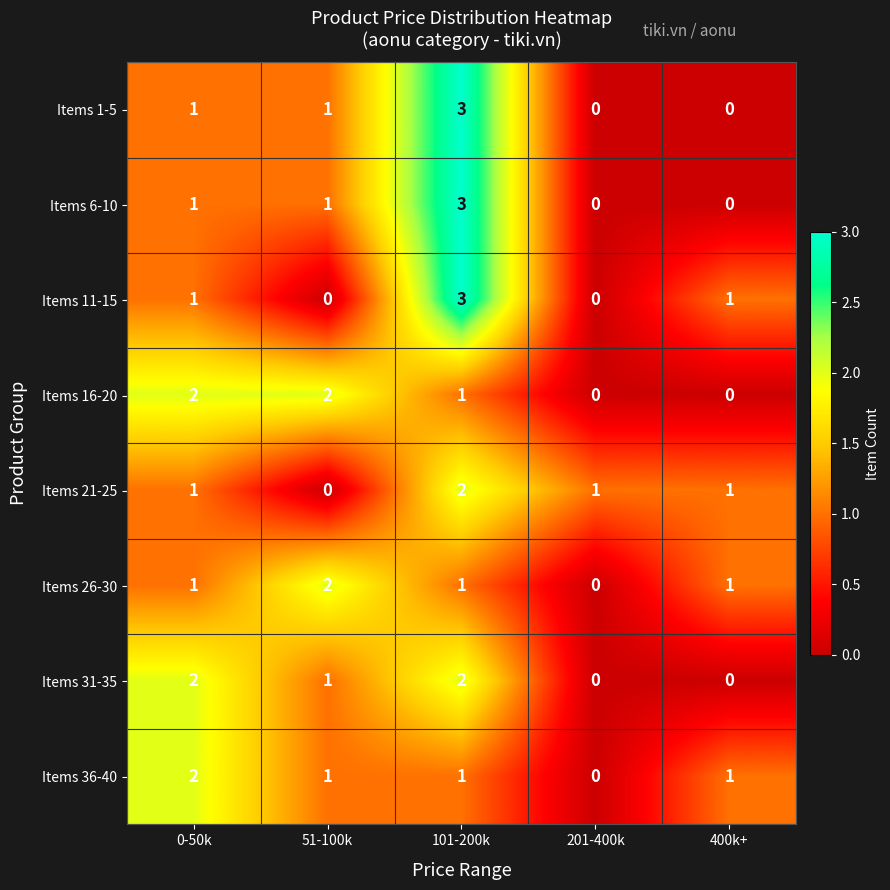

How many Items 1-5 values are between 0 and 1?

4